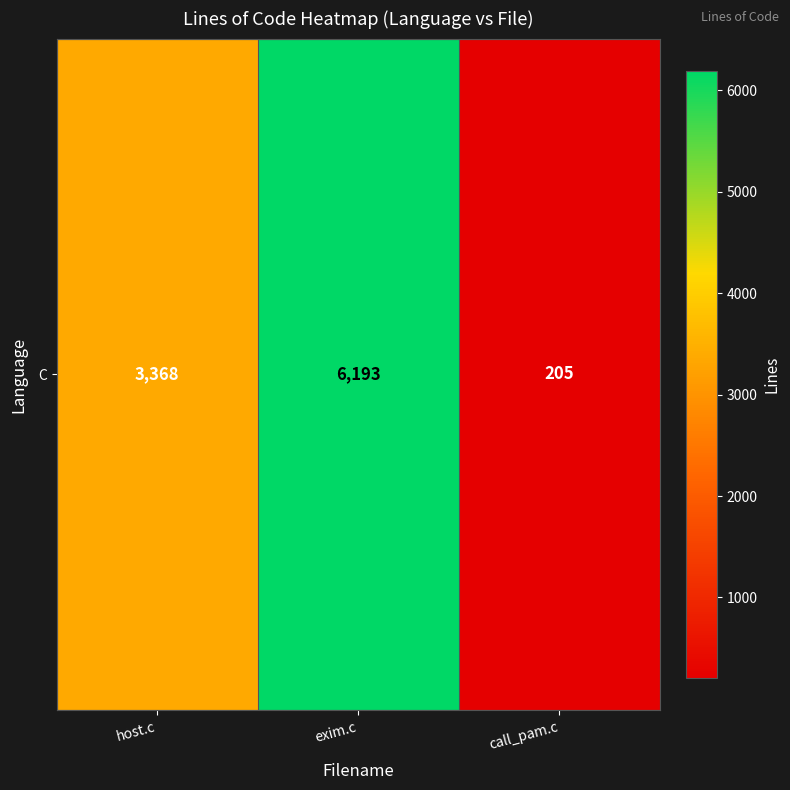

Rank the categories by value from lowest to highest.

call_pam.c, host.c, exim.c